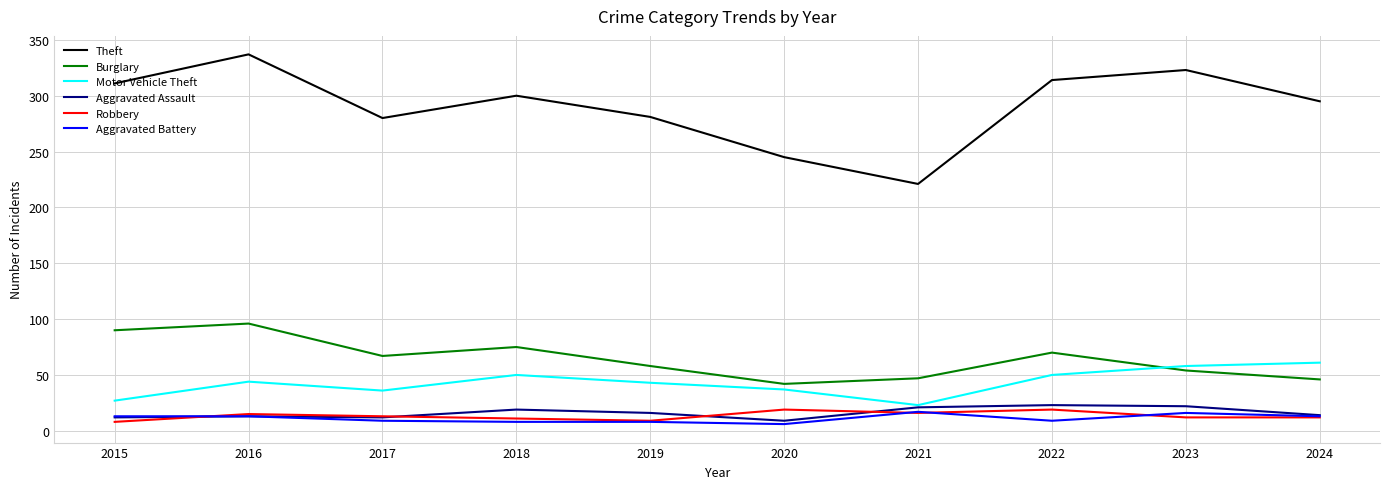

At how many categories does at least one series exceed 266?

8